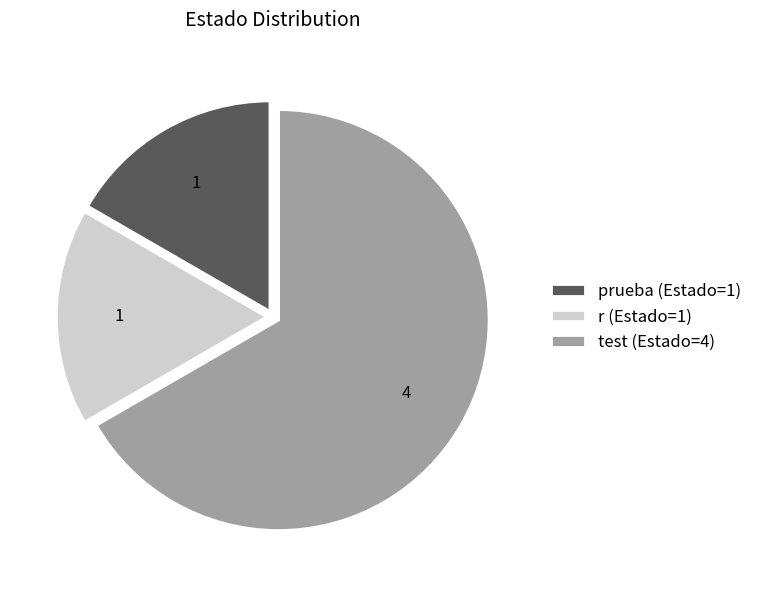

Does any single category account for the majority?

Yes